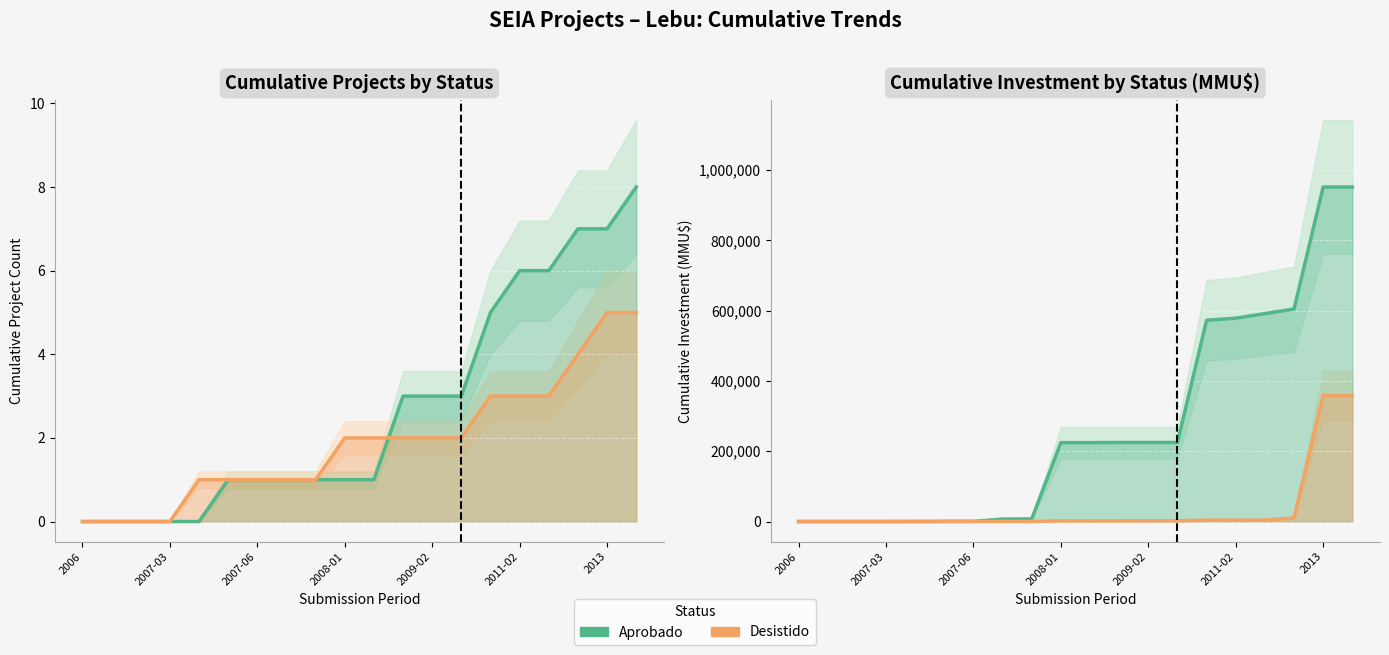

Reading left to right, transcribe all the data shown in this chart.

Aprobado: 0	0	0	0	0	429	429	7000	7429	224429	224429	224829	224829	224829	572429	578429	591429	604429	951429	951429
Desistido: 0	0	0	0	200	200	200	200	200	1850	1850	1850	2227	2227	3877	3877	3877	10377	357977	357977